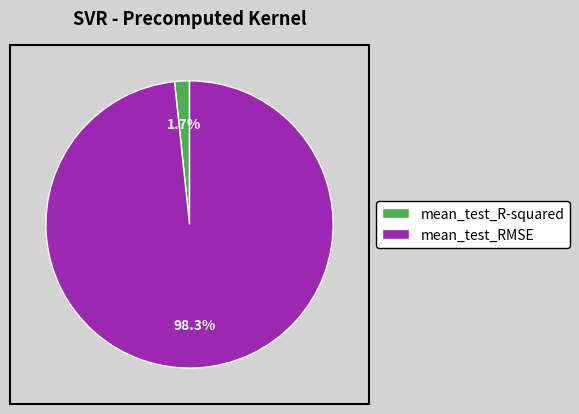

How many segments does this pie chart have?

2